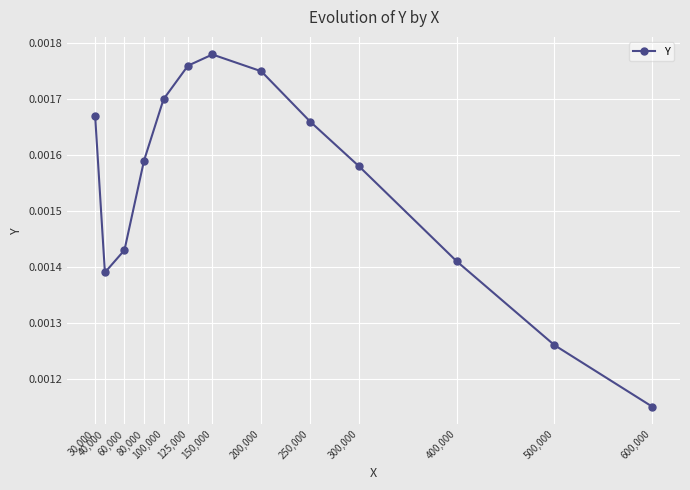

How many values are between 0 and 1?

13